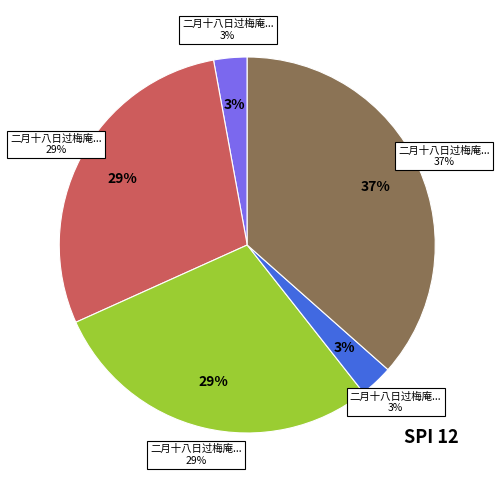

How many segments does this pie chart have?

5